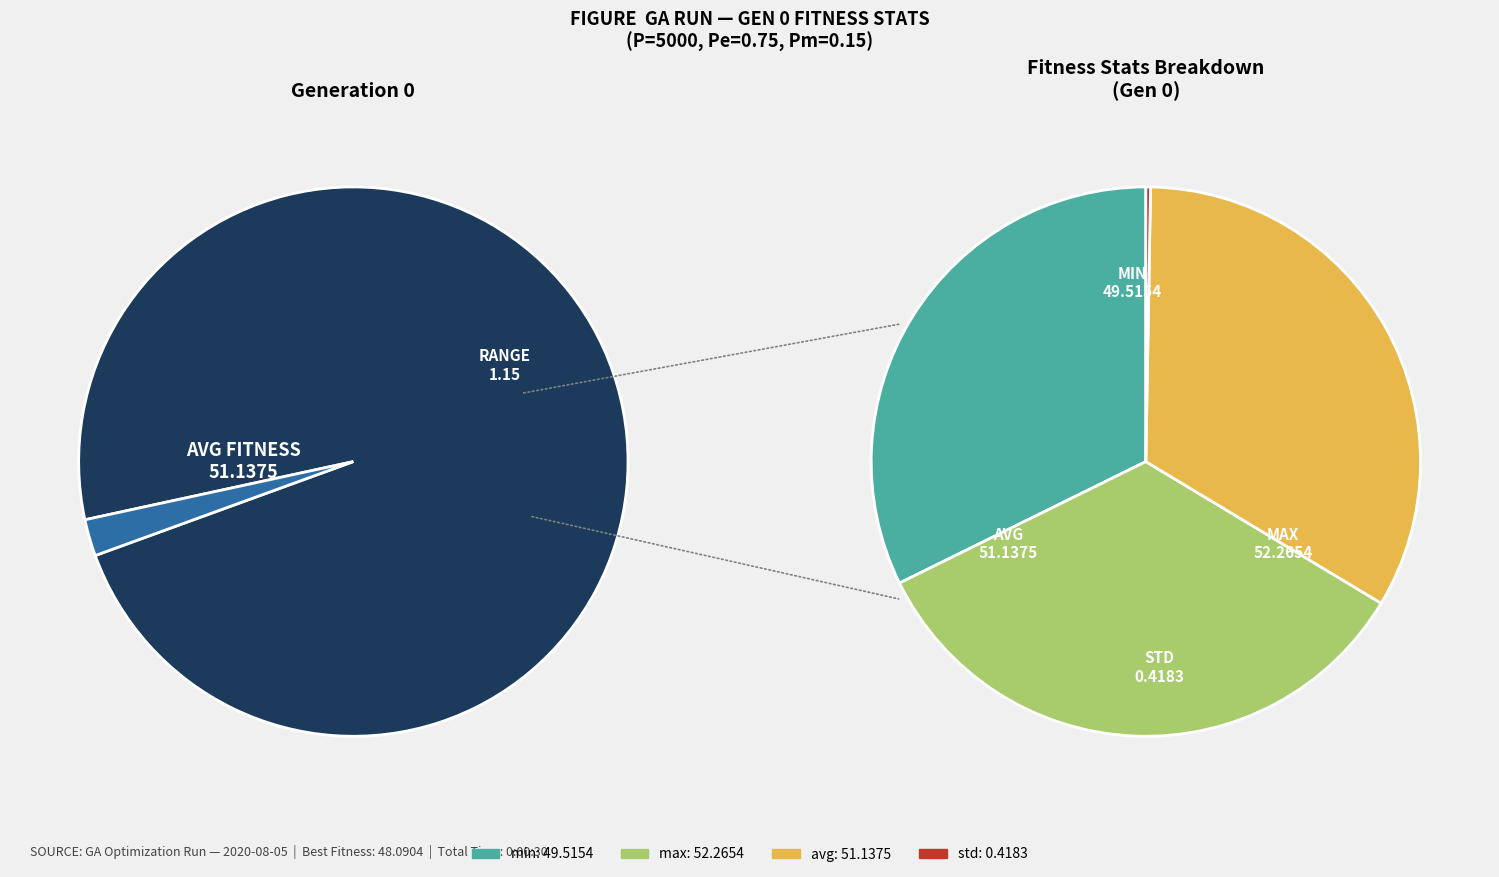

How many segments does this pie chart have?

4